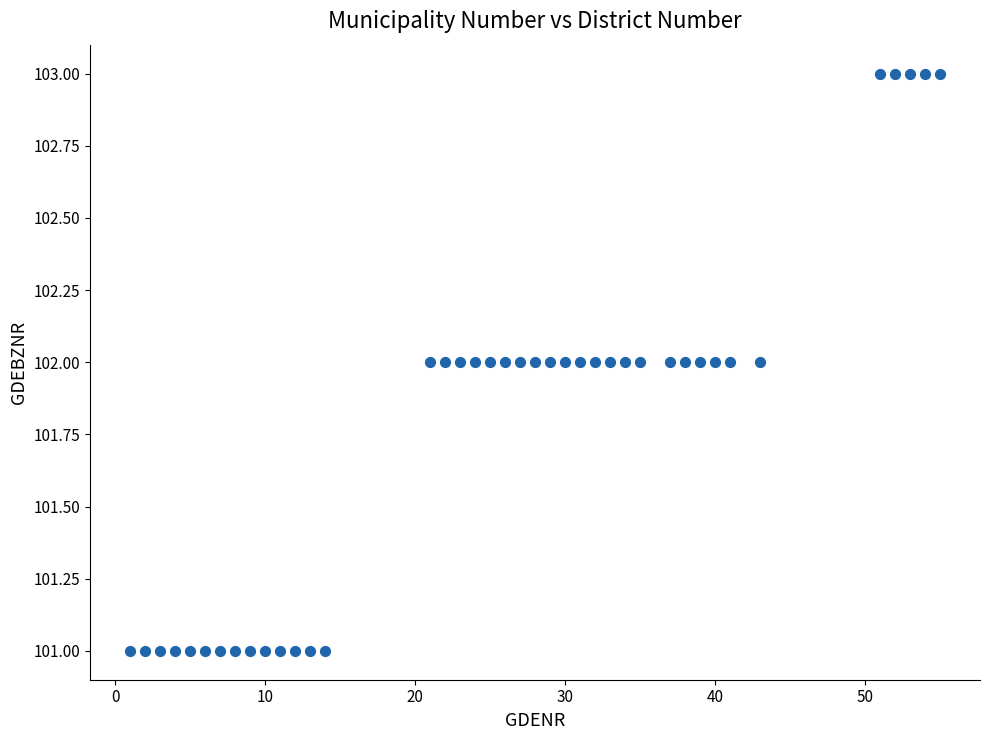

How many points are shown in the scatter plot?

40